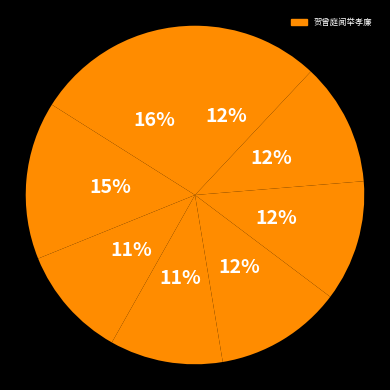

How many segments does this pie chart have?

8